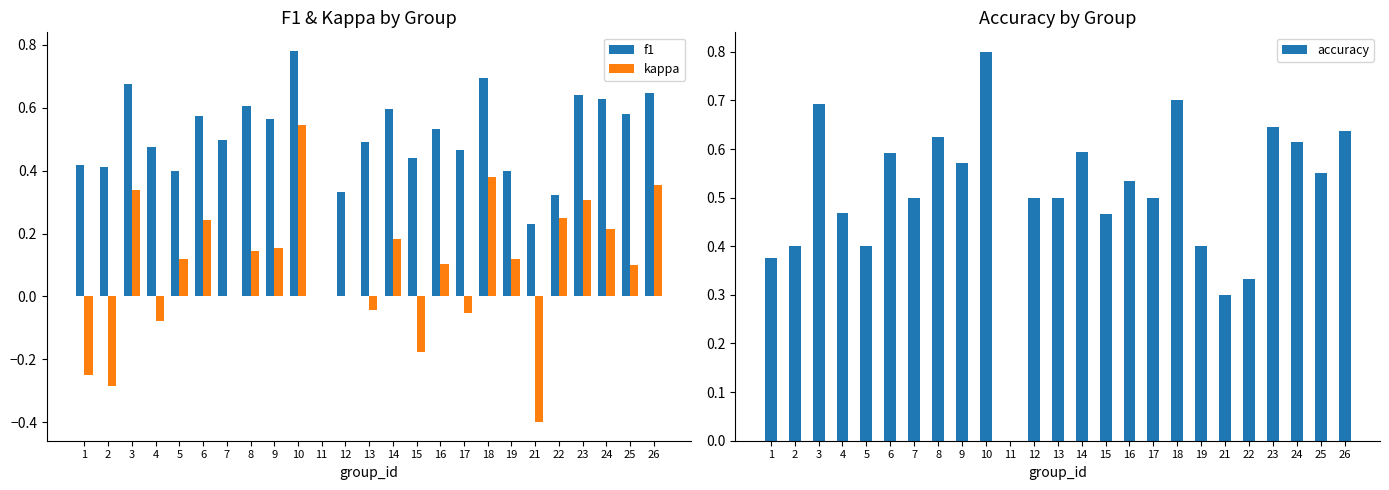

At how many categories does at least one series exceed 0?

24